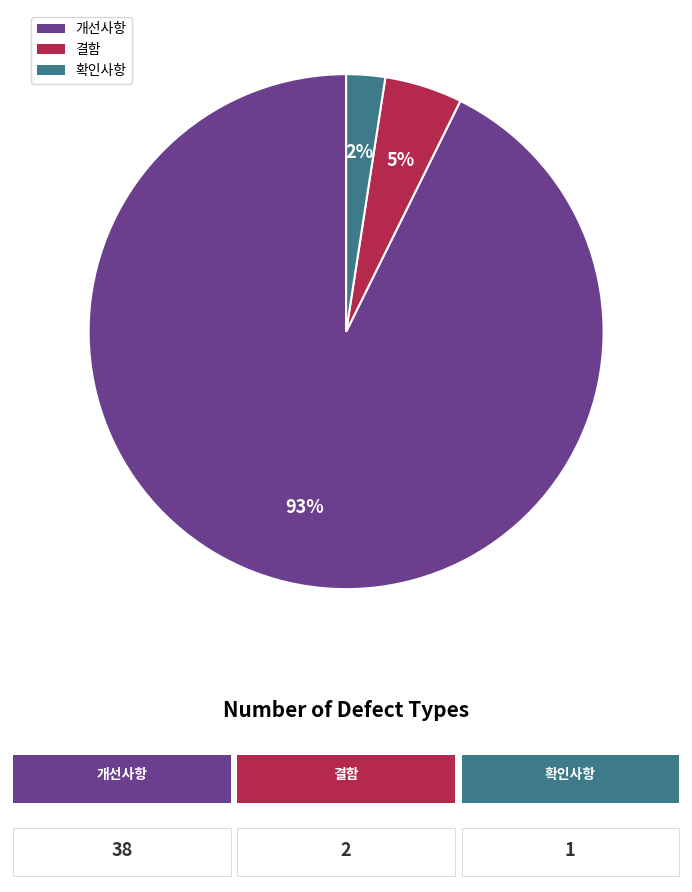

How many segments does this pie chart have?

3